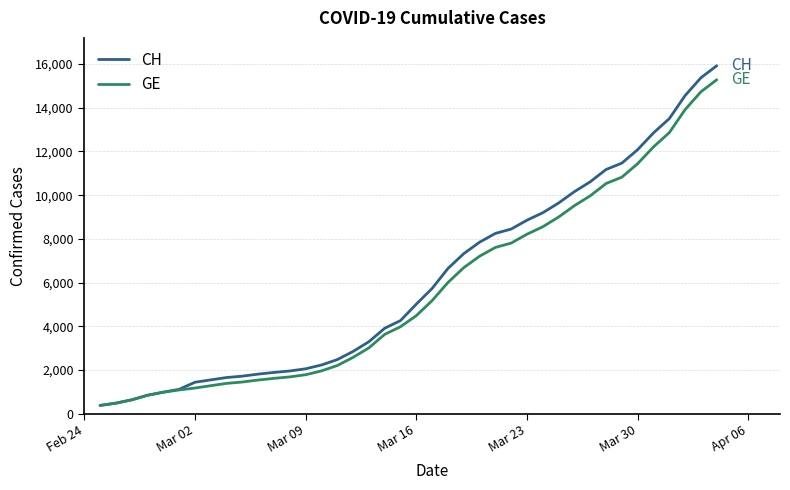

Which series has the largest range (max minus min)?

CH